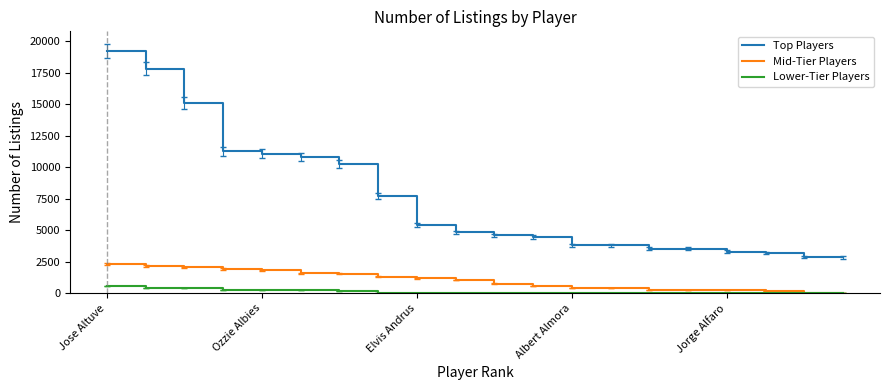

True or false: Lower-Tier Players and Top Players intersect in this chart.

False